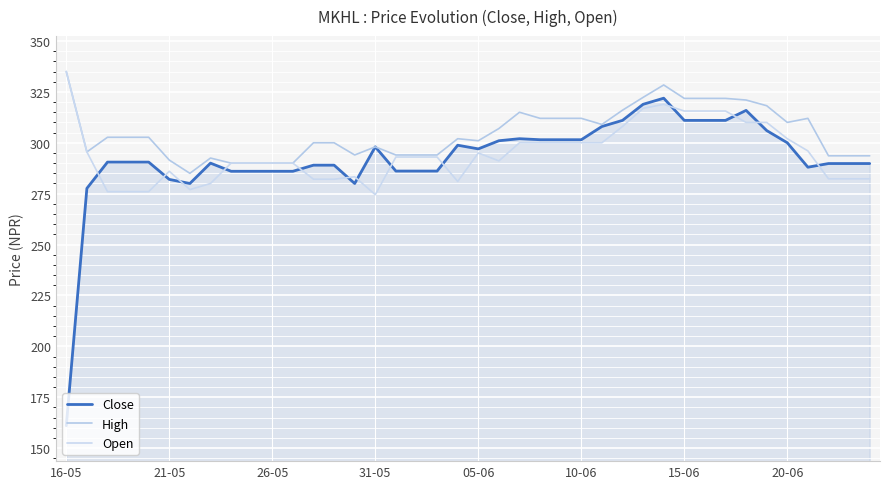

Count the number of categories in the chart.

40